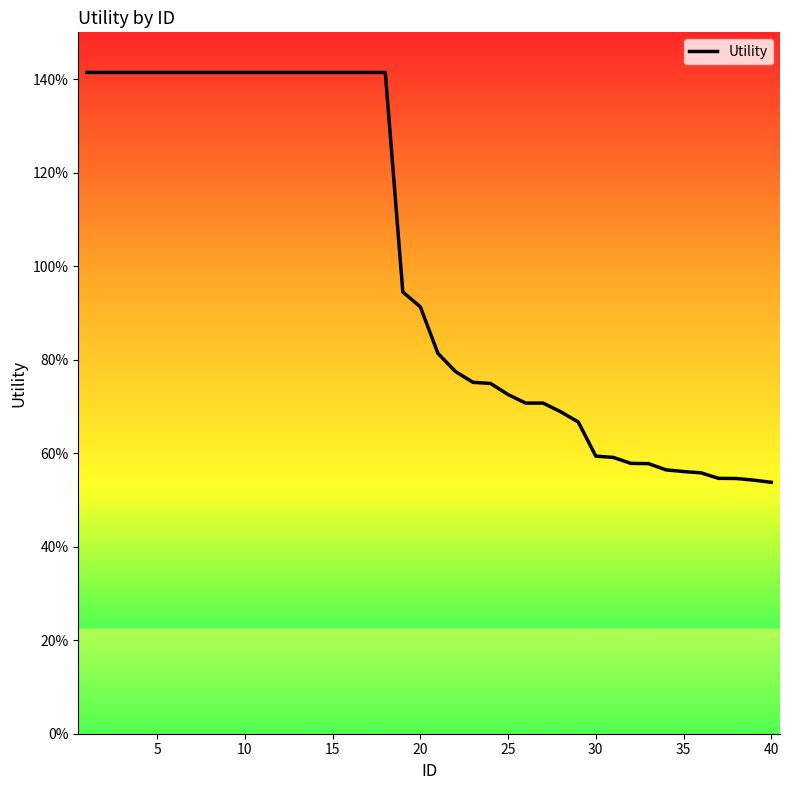

Is this an area chart (filled region under the line)?

Yes